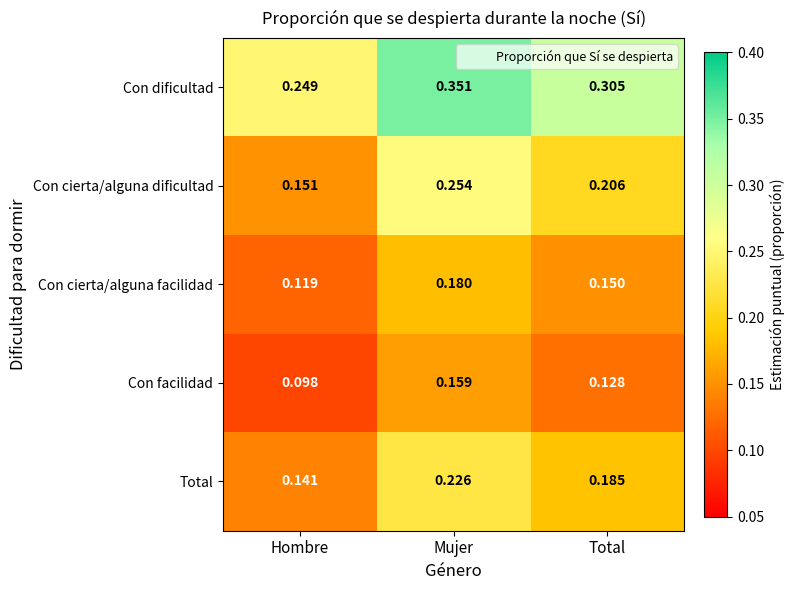

Which series has the widest spread of values?

Con cierta/alguna dificultad